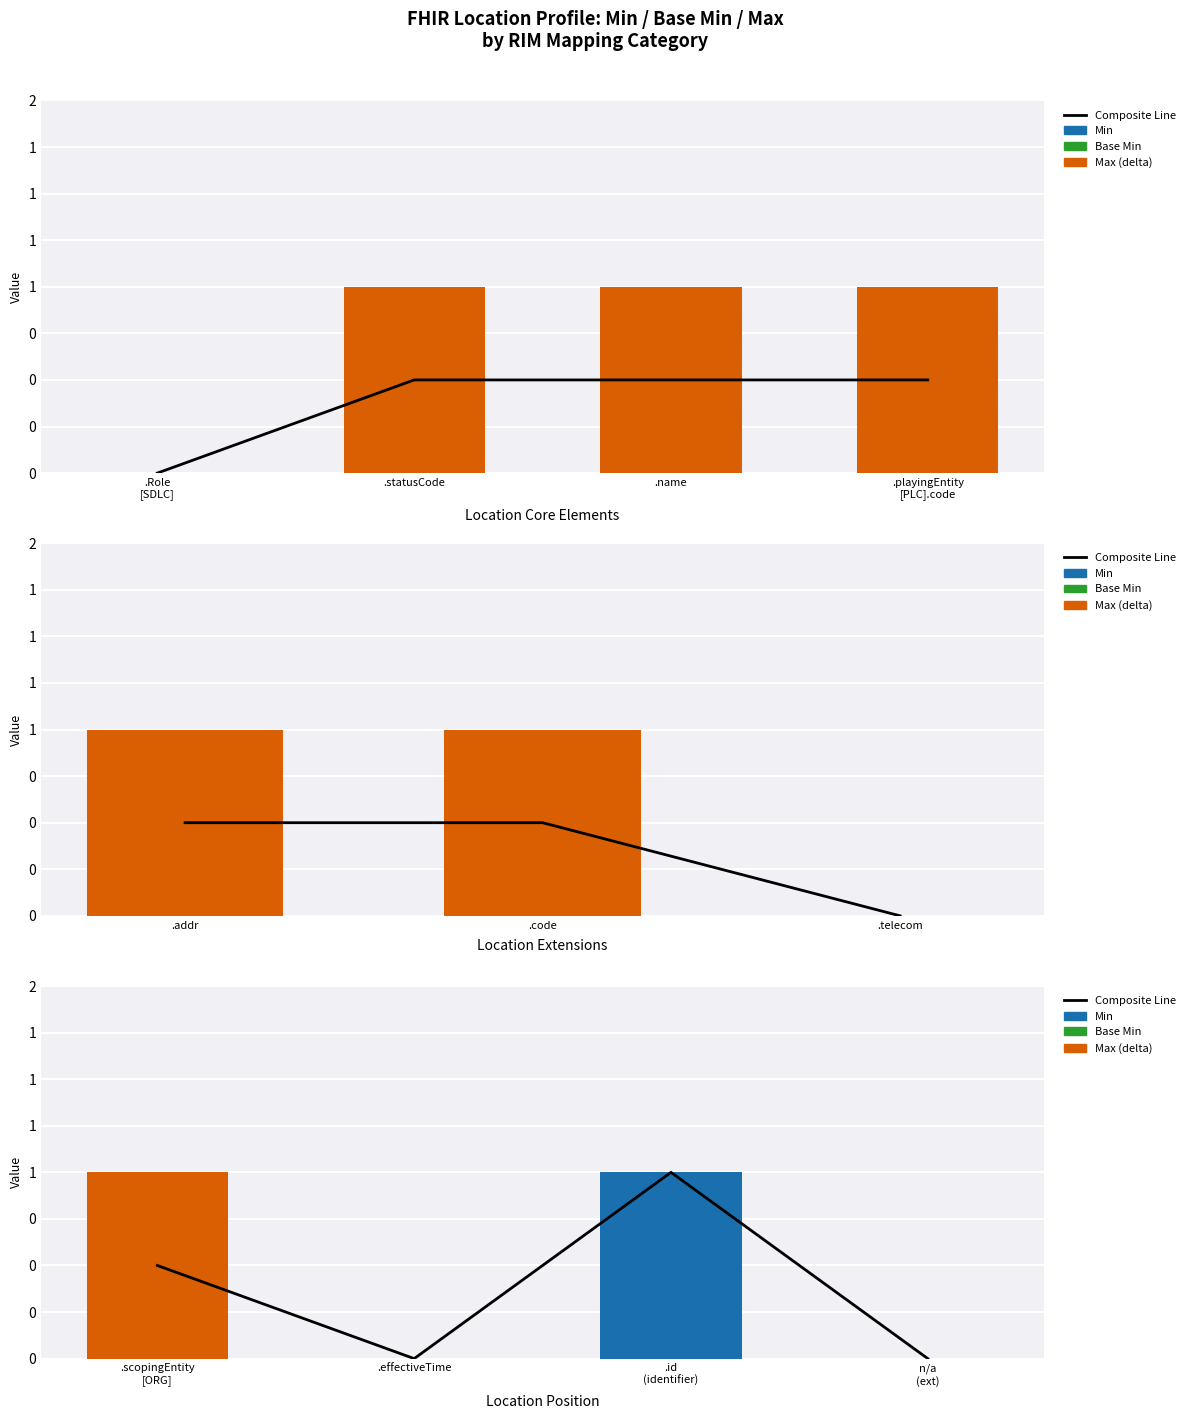

Rank the series by their maximum value, from highest to lowest.

Composite Line, Min, Max (delta), Base Min